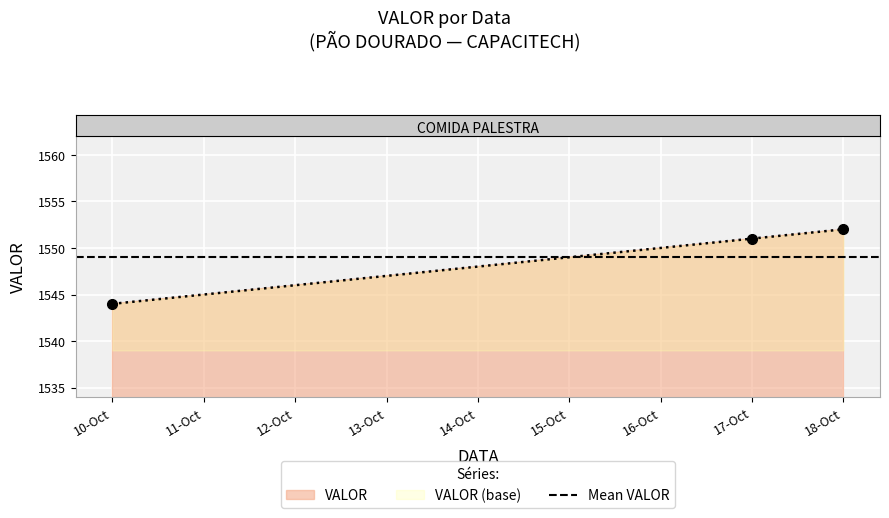

What is the maximum value shown in the chart?

1552